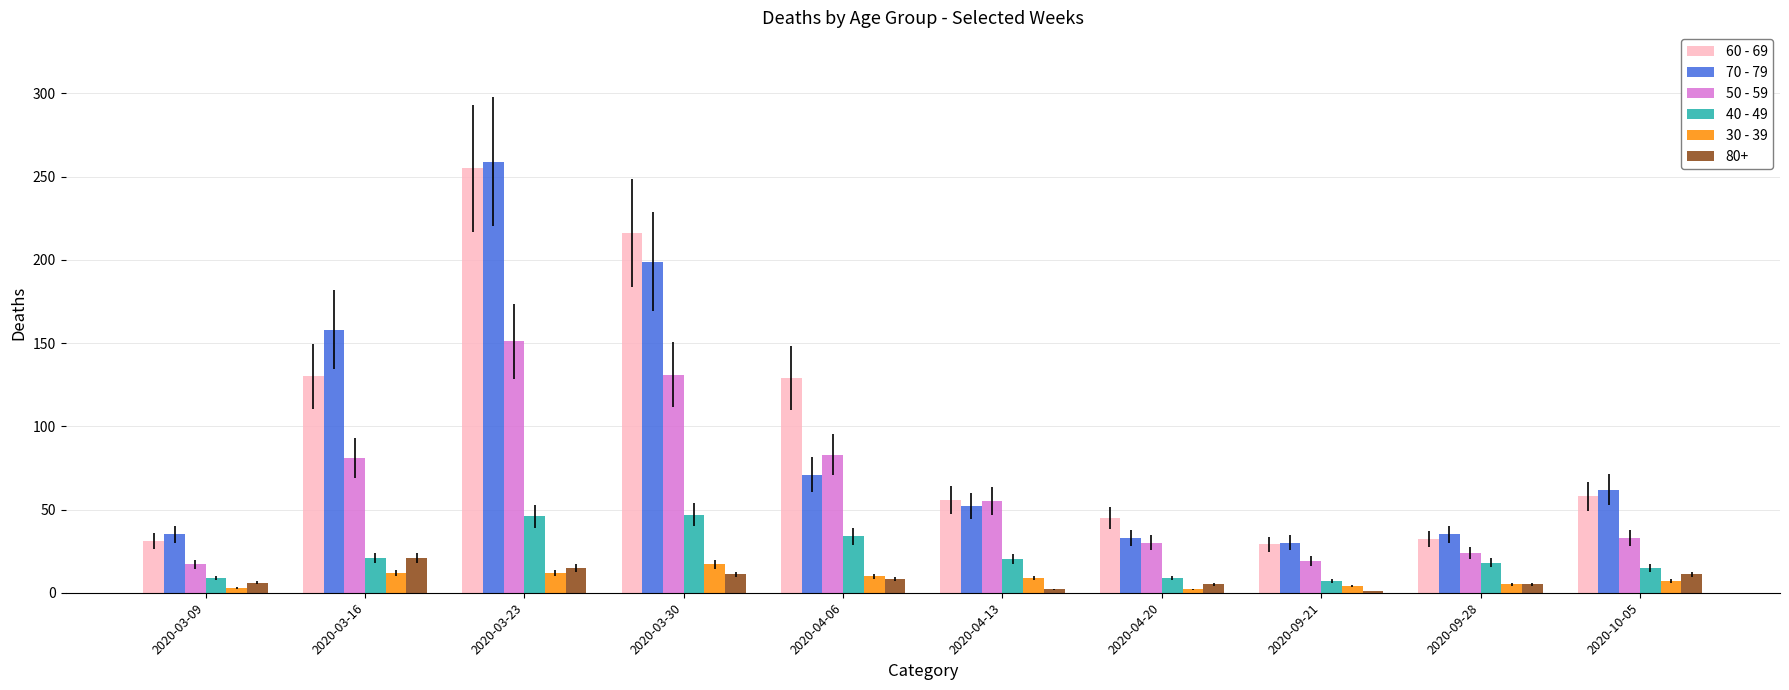

At which category does the chart reach its peak across all series?

2020-03-23